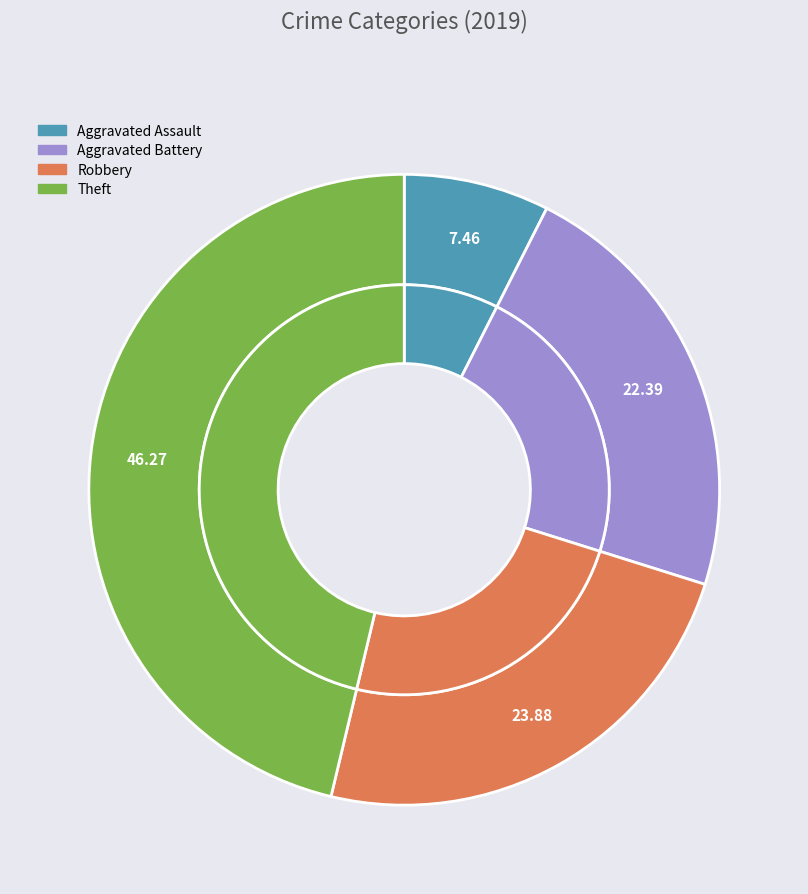

What percentage is NOT represented by Theft?

53.7%